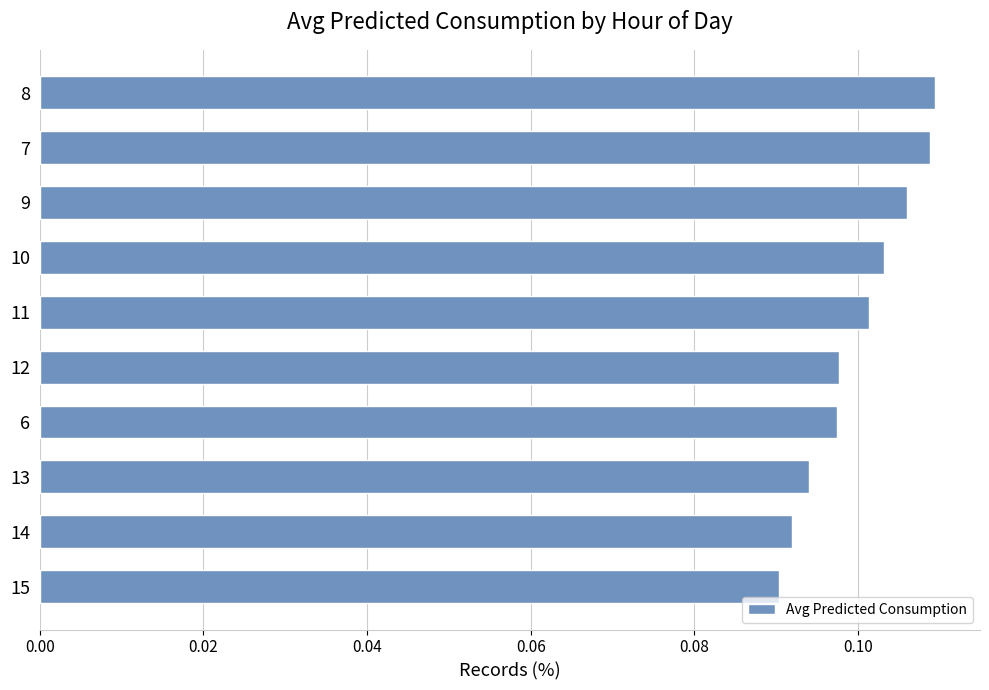

Which has a higher value, 9 or 11?

9